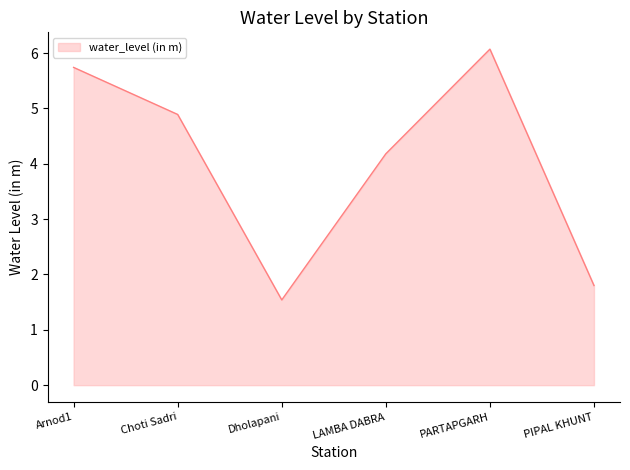

Does the chart display data point markers on the line(s)?

No